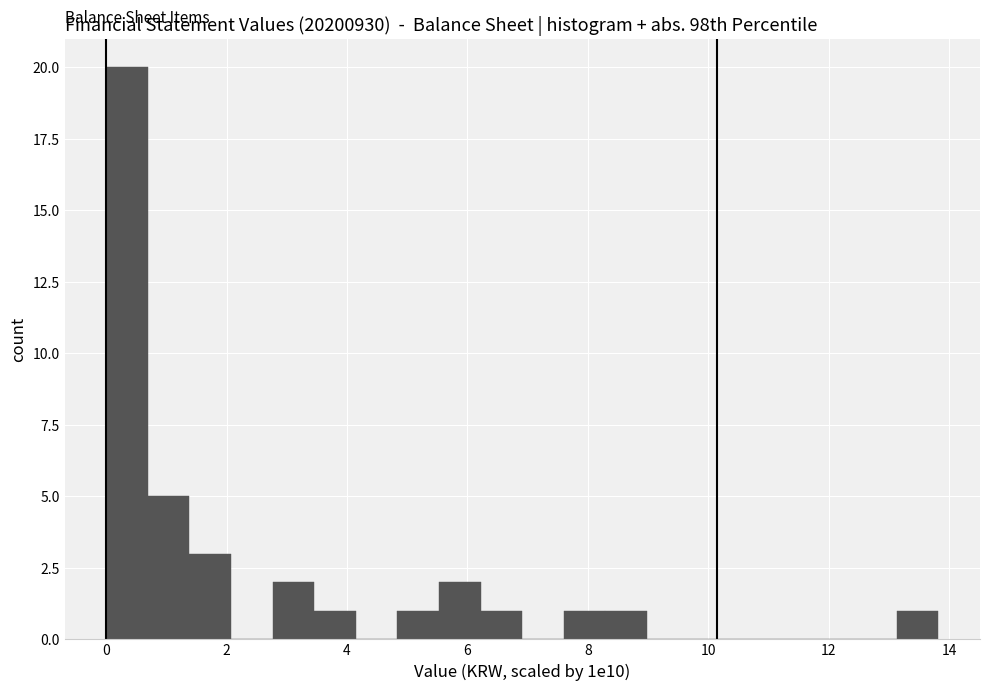

Read against the x-axis, roughly where is the centre of the tallest bar?

0.4